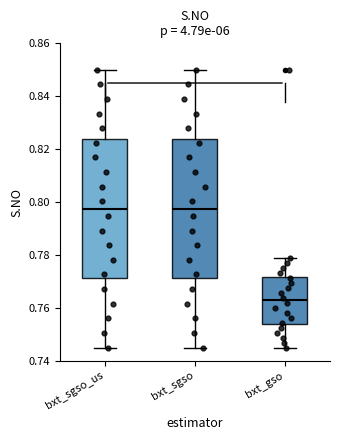

Which box has the lowest median line?

bxt_gso